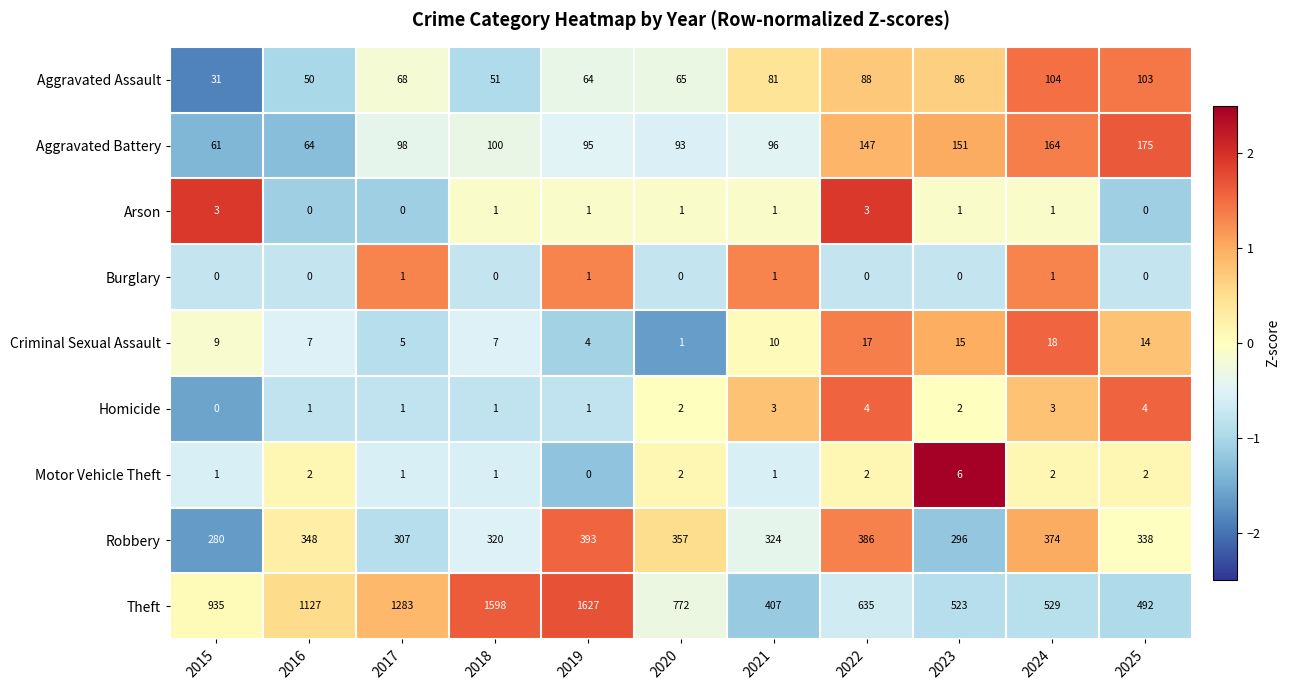

How many positive values does the Arson series have?

8